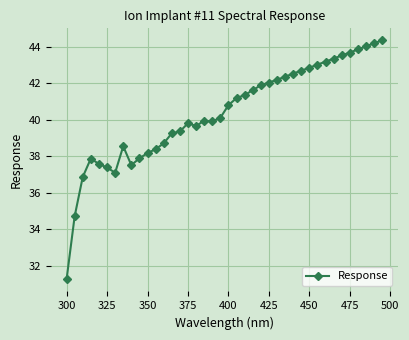

True or false: there are more than 1 points higher than both neighbors.

True